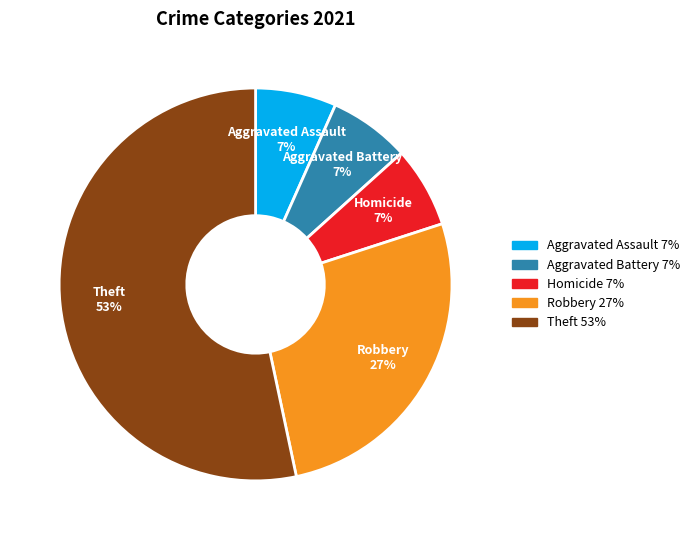

Do Robbery 27% and Aggravated Assault 7% together represent more than half of the pie?

No